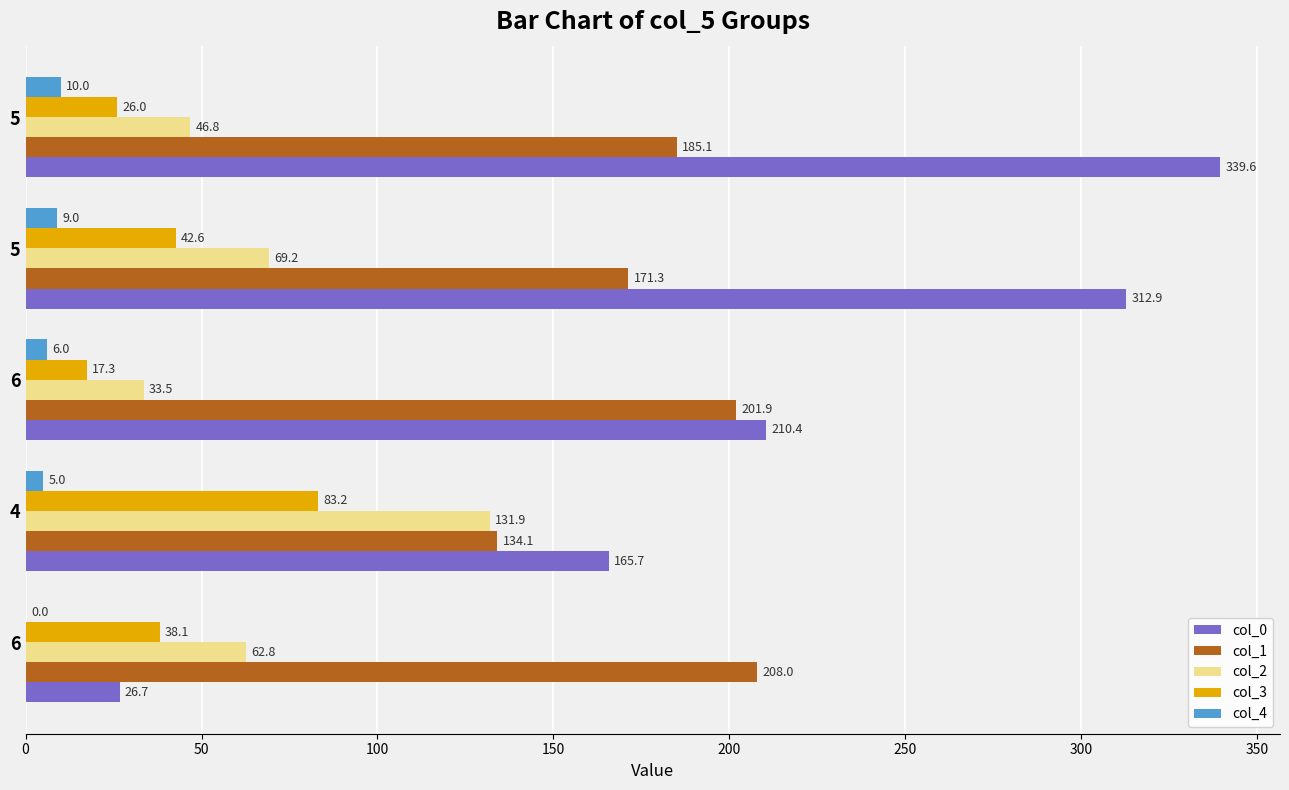

How many categories are shown in the chart?

5